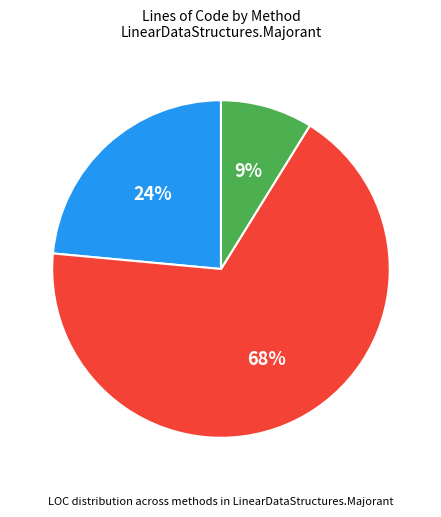

Count the number of slices in the pie.

3